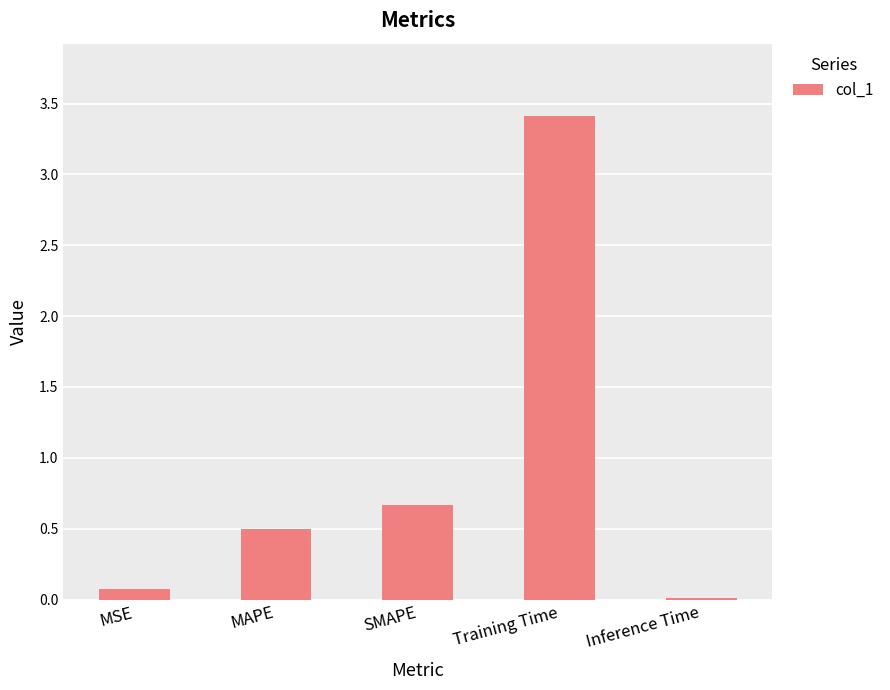

True or false: the data shows 0.7 at SMAPE.

True